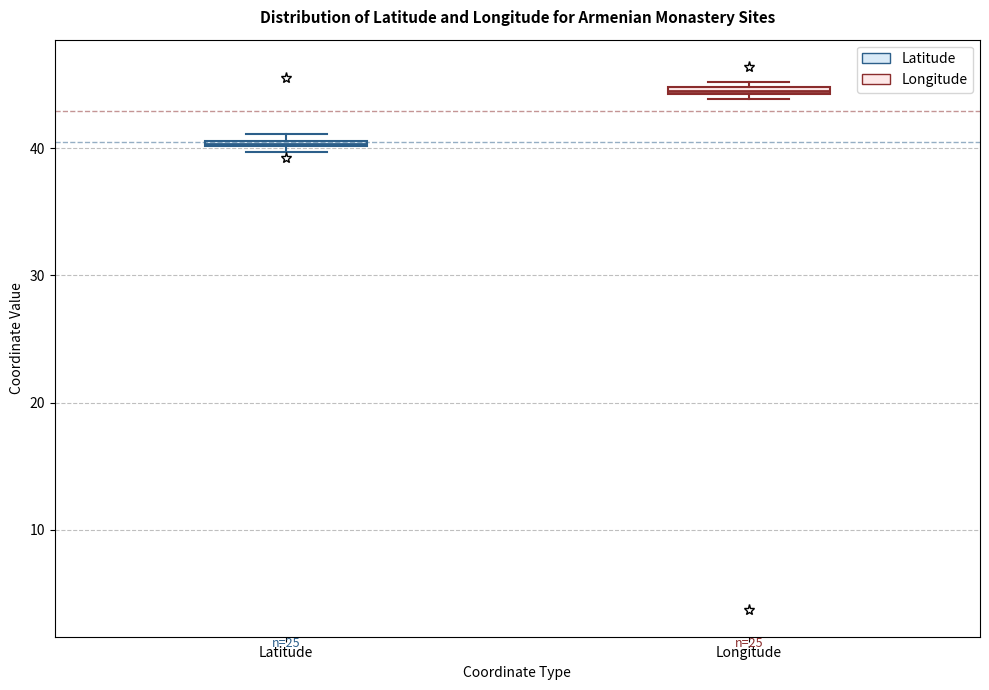

Where is the lower edge of the box for Latitude on the y-axis? The values are not printed on the chart, so give them approximately, as read against the axis.

40